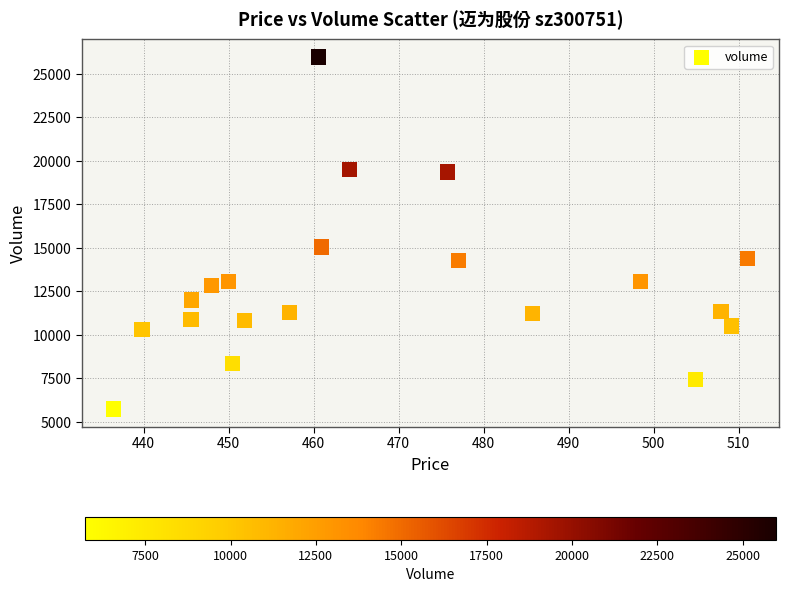

What Y value in the scatter plot is closest to 15851?

15051